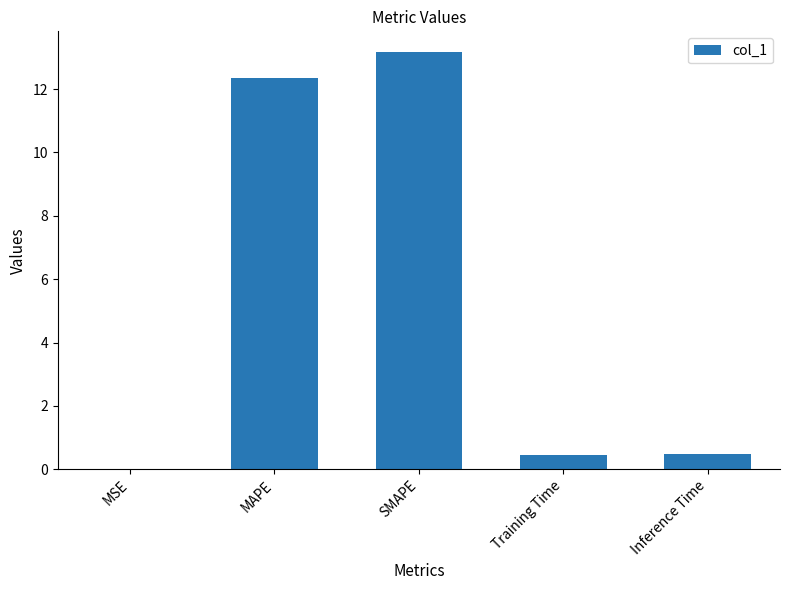

What is the greatest value displayed?

13.2